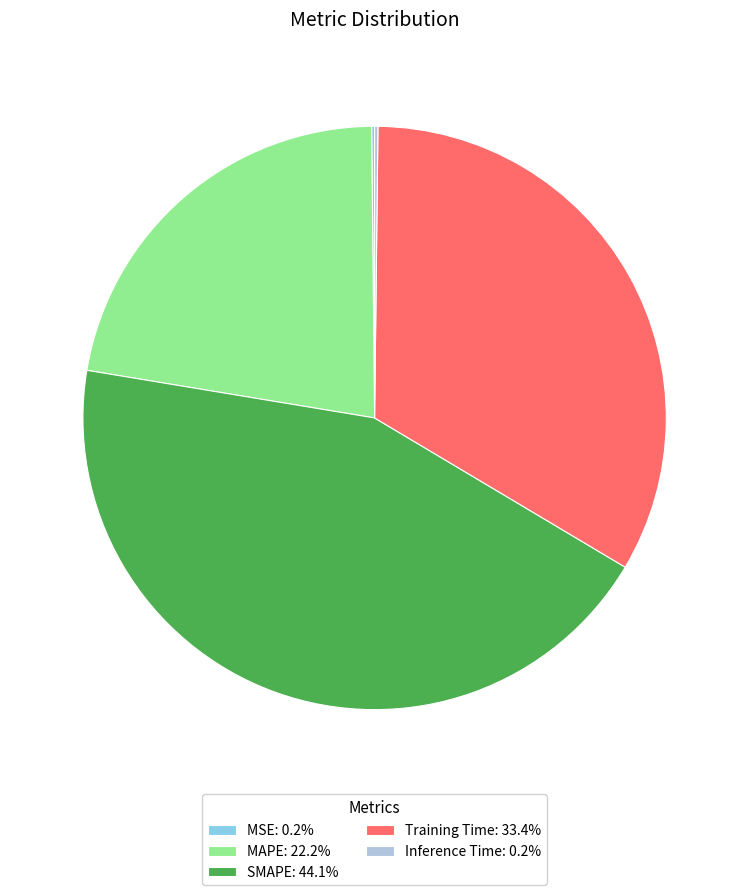

Is there a majority slice in this chart?

No